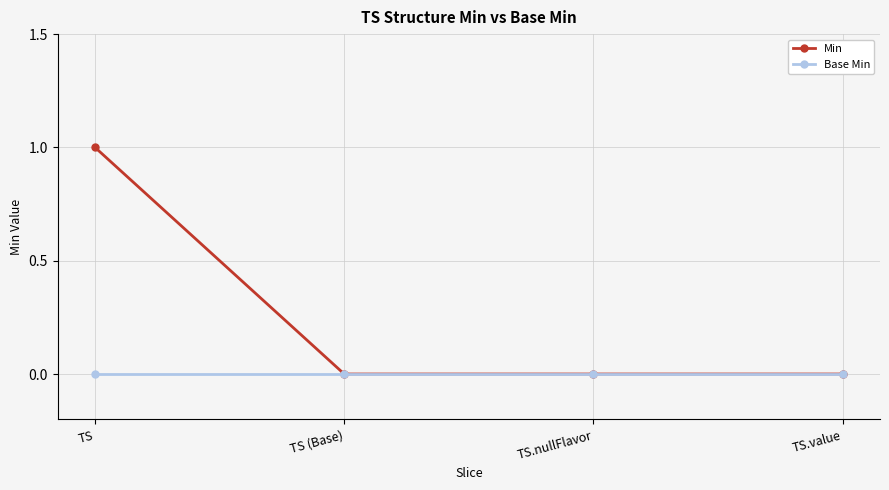

Which series has the widest spread of values?

Min